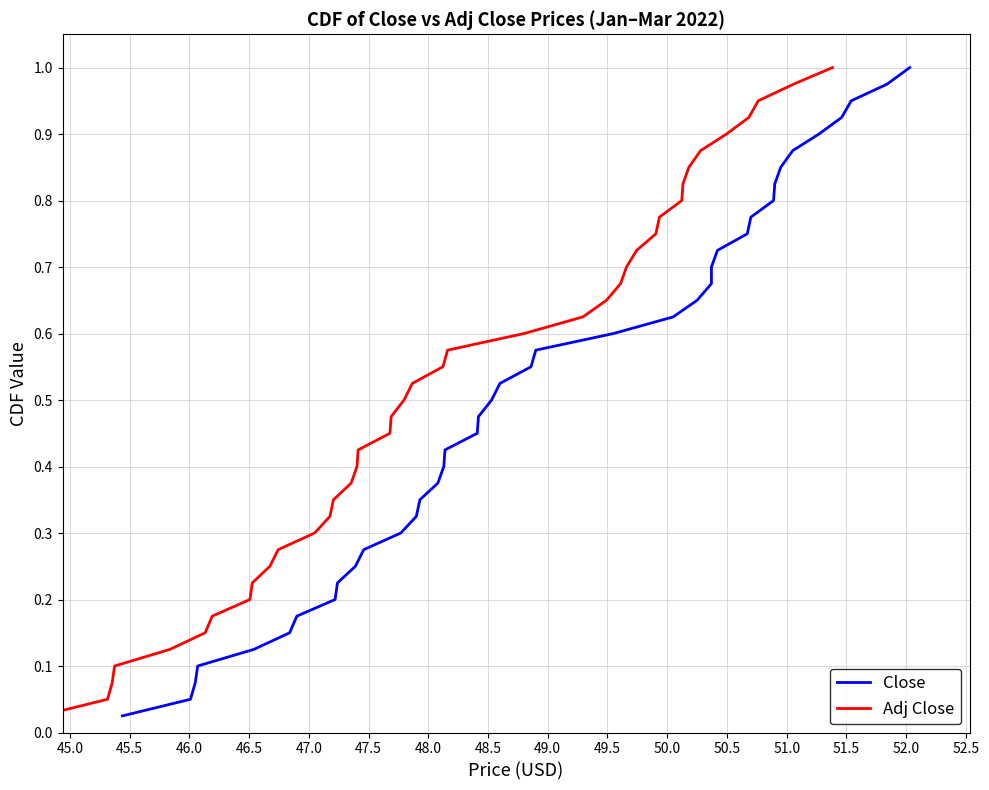

True or false: Close has a value of 0.2 at 22.

False